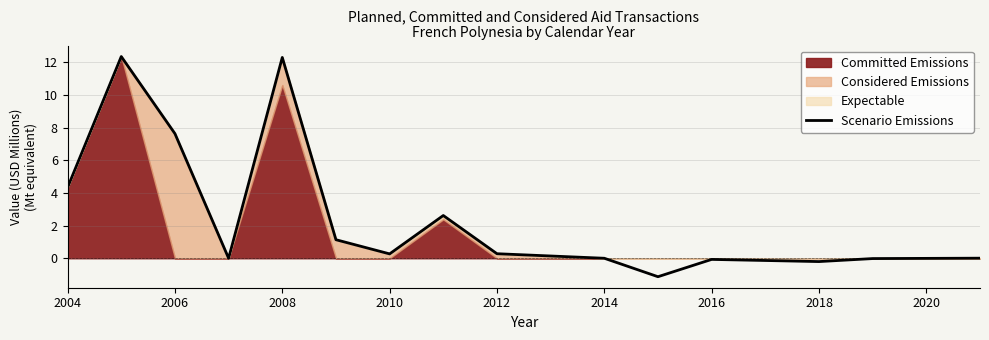

The Scenario Emissions series shows 7.6 at 2006. True or false?

True